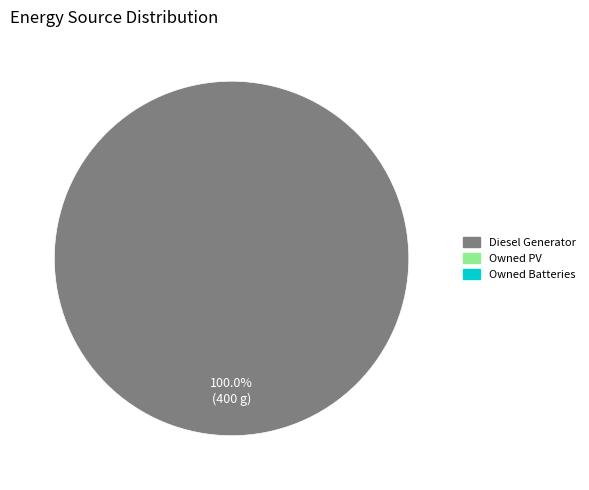

Count the number of slices in the pie.

1